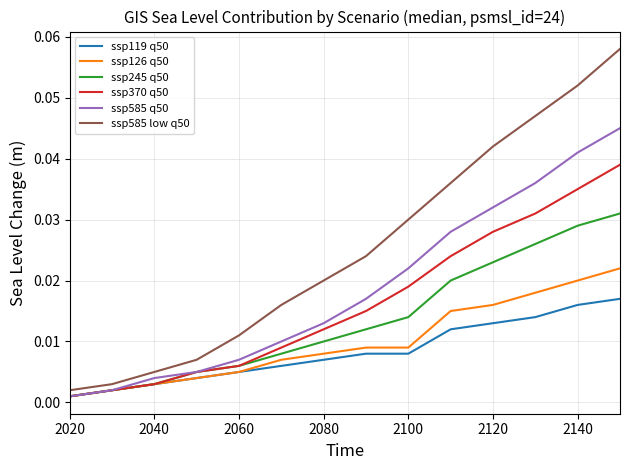

Is this an area chart (filled region under the line)?

No